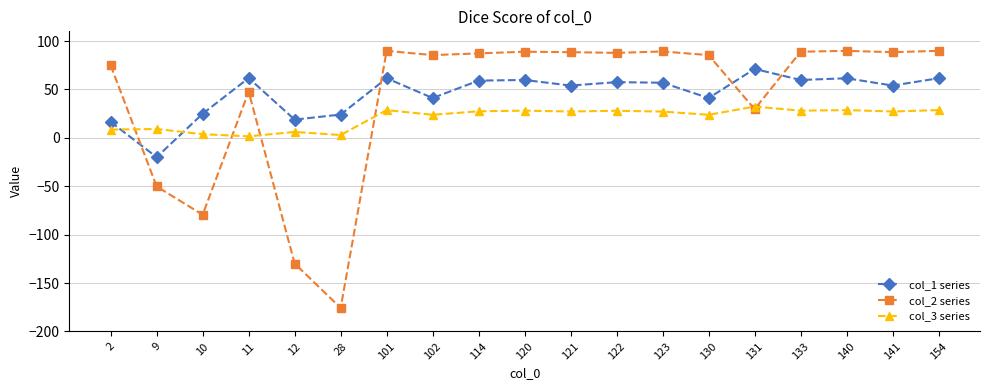

What is the sum of all col_1 series values?

865.1